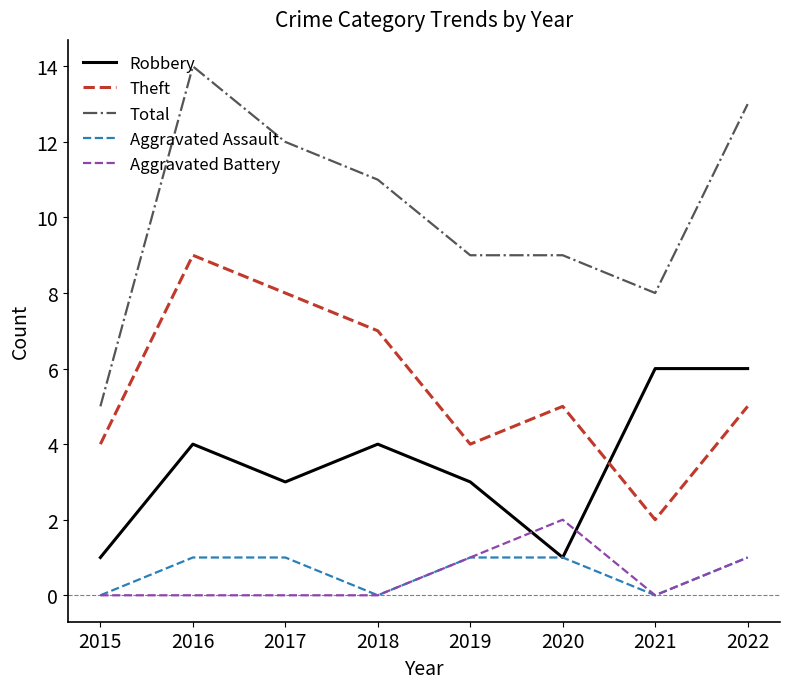

What is the difference between the highest and lowest values at 2018?

11